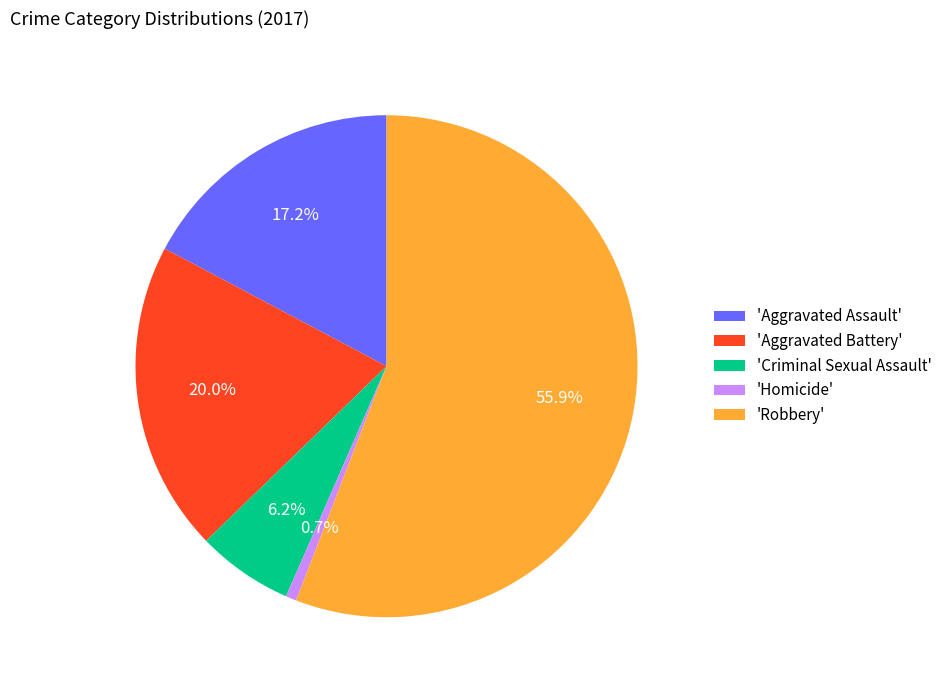

What portion of the pie excludes 'Robbery'?

44.1%